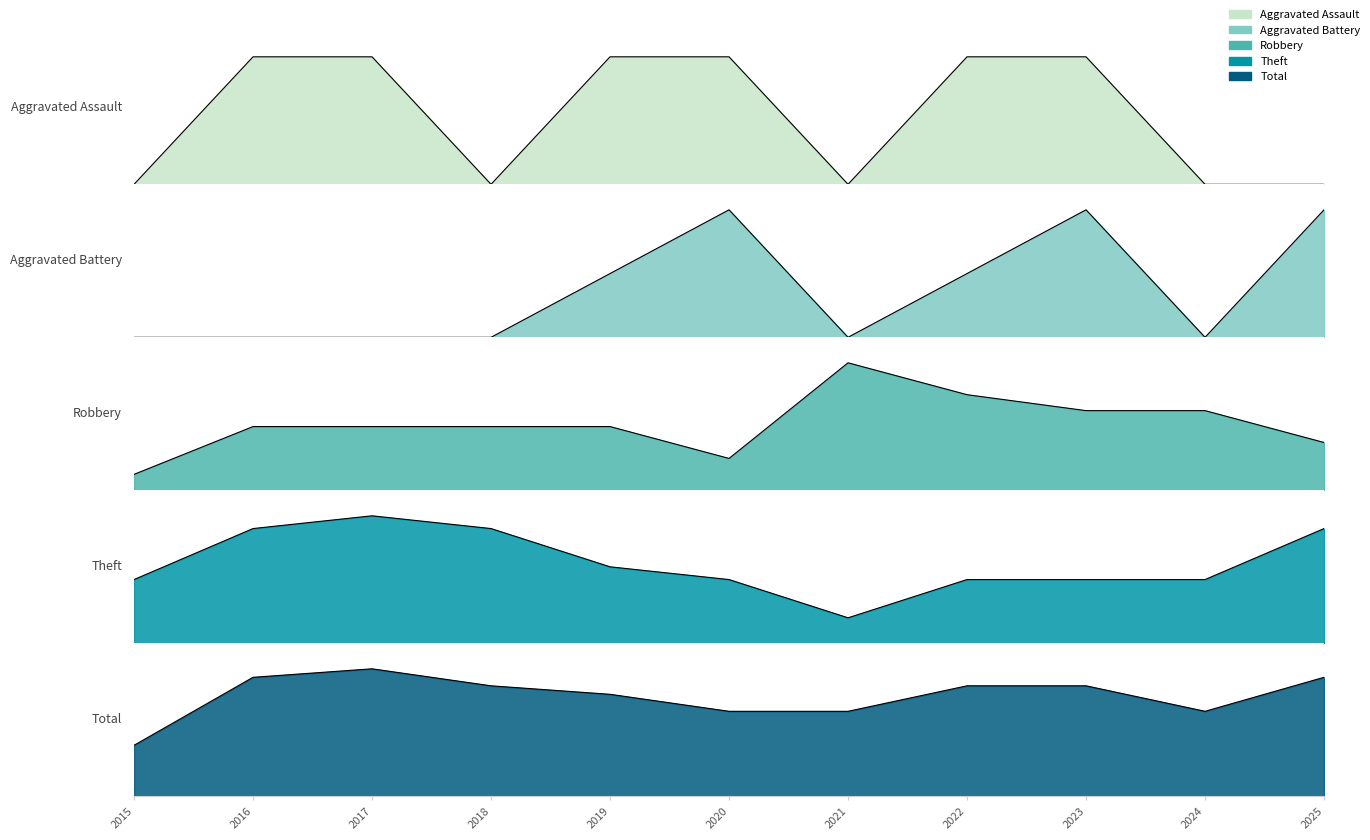

List the series in order of their peak value, lowest first.

Aggravated Assault, Aggravated Battery, Robbery, Theft, Total